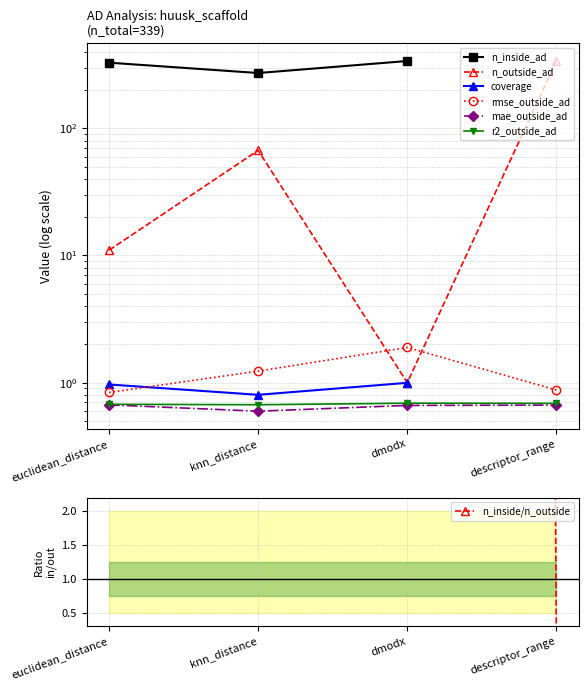

What position from the left is dmodx?

3